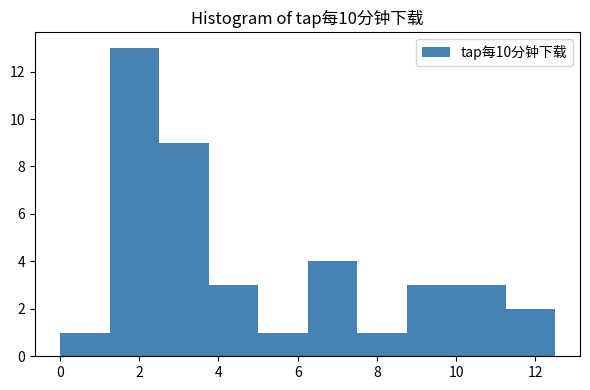

Over which range of the x-axis is the bar tallest?

1.25 to 2.50